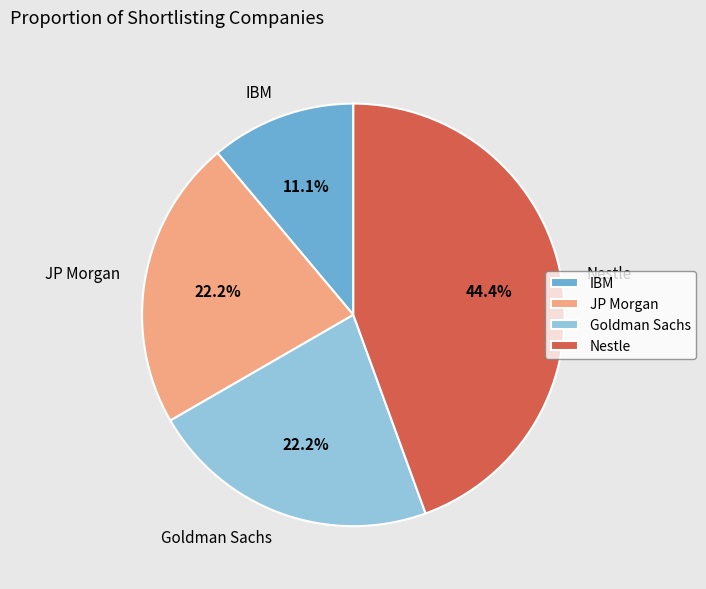

Count the number of slices in the pie.

4